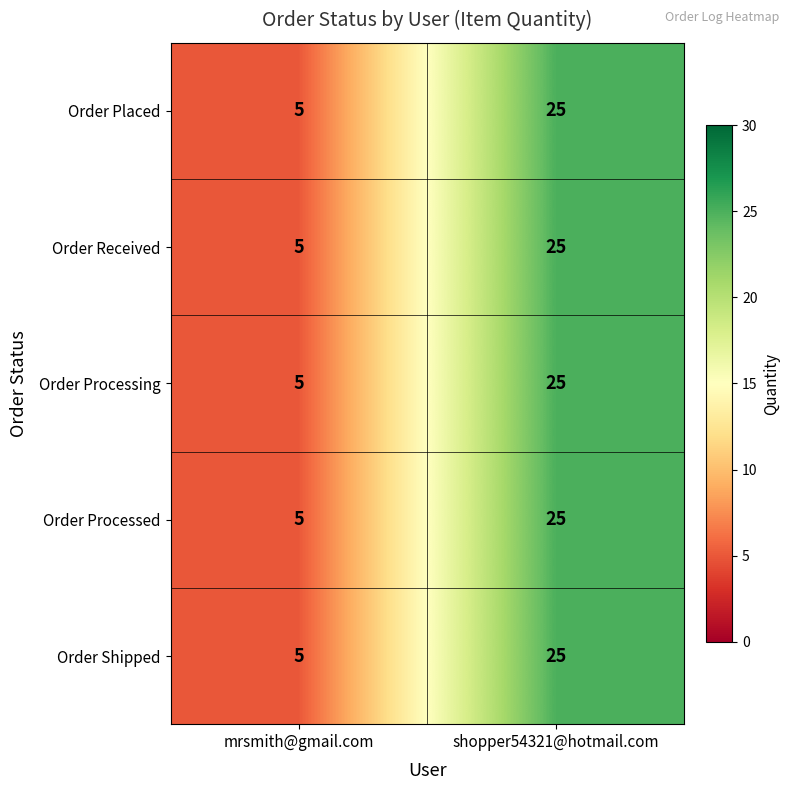

Count the number of categories in the chart.

2